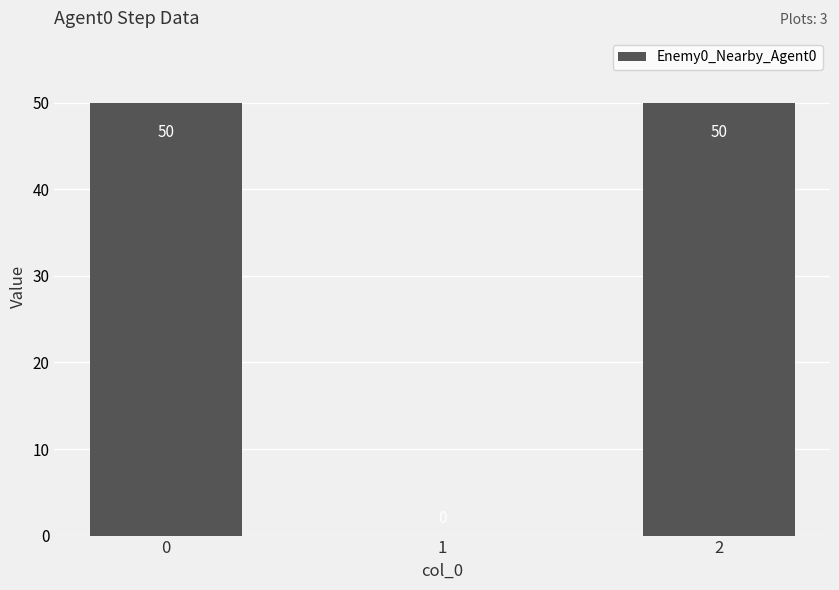

What value does the data have at 2, to the nearest 5?

50